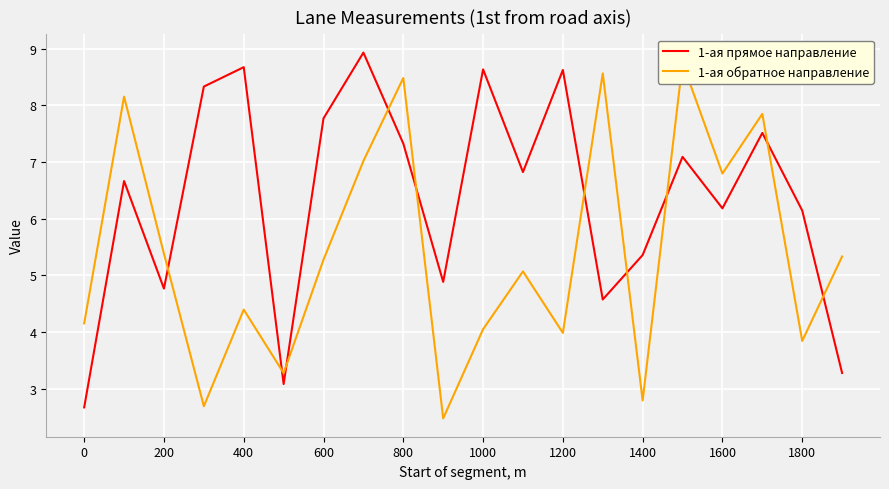

True or false: 1-ая прямое направление and 1-ая обратное направление cross at least once.

True